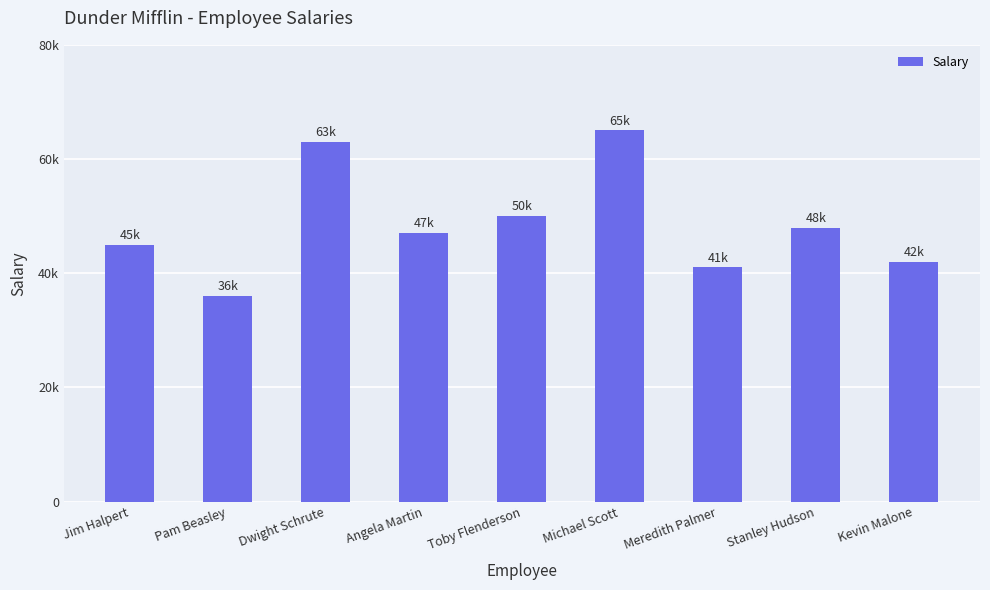

What is the minimum value shown in the chart?

36000